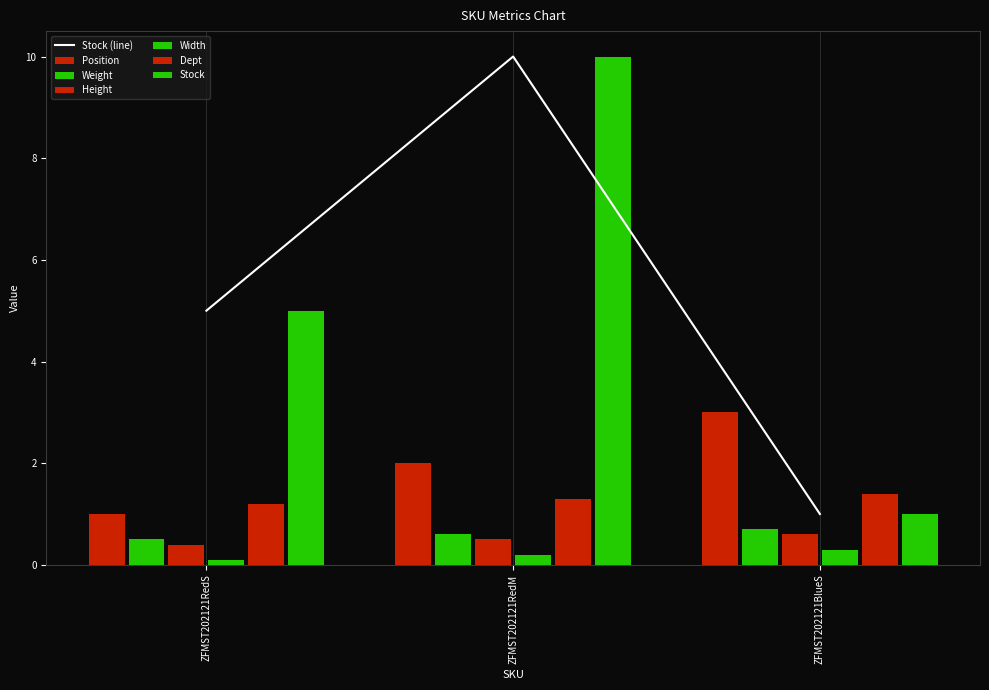

Where is Position nearest to the value 2?

ZFMST202121RedM